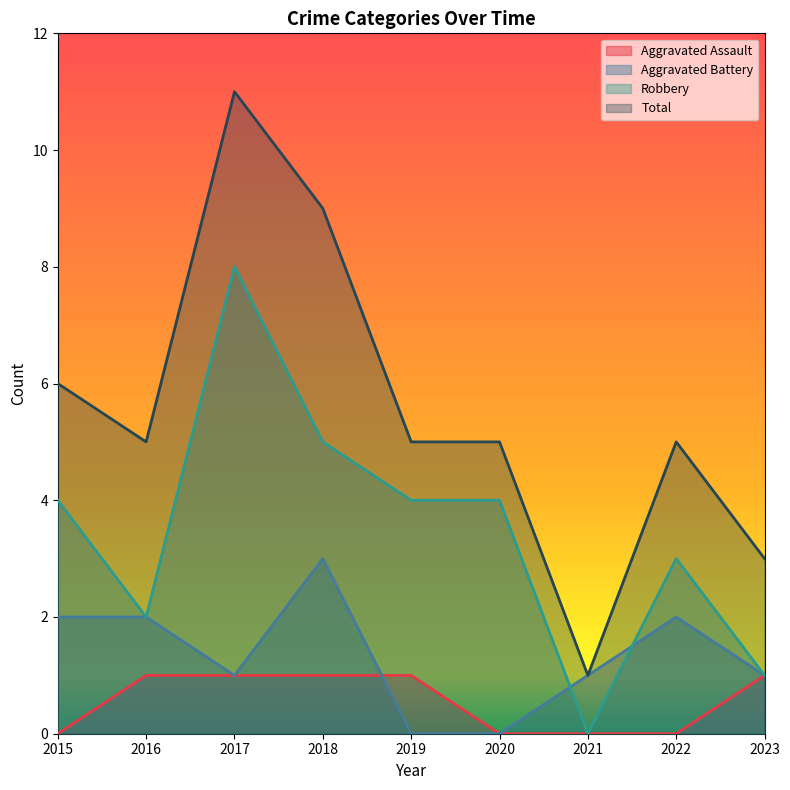

In Robbery, how many points are lower than both neighbors (excluding endpoints)?

2